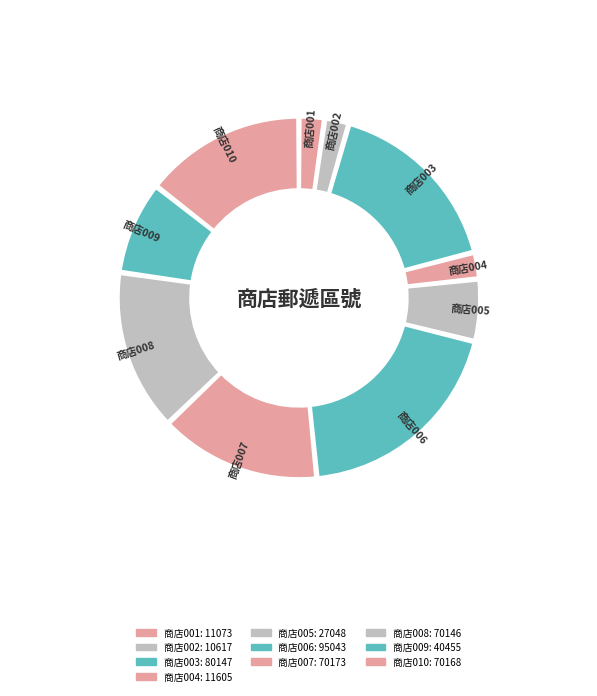

How many slices are in this pie chart?

10